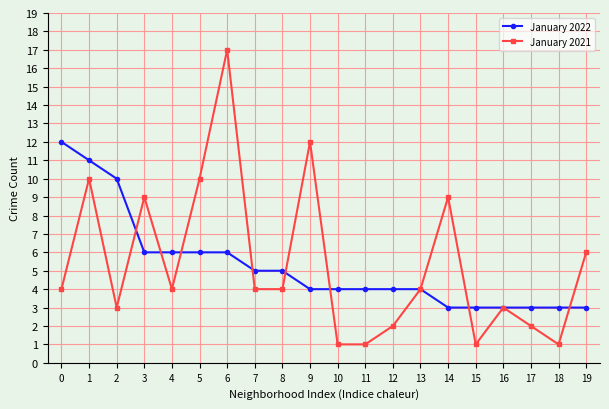

Reading left to right, list all the values displayed in this chart.

January 2022: 12	11	10	6	6	6	6	5	5	4	4	4	4	4	3	3	3	3	3	3
January 2021: 4	10	3	9	4	10	17	4	4	12	1	1	2	4	9	1	3	2	1	6